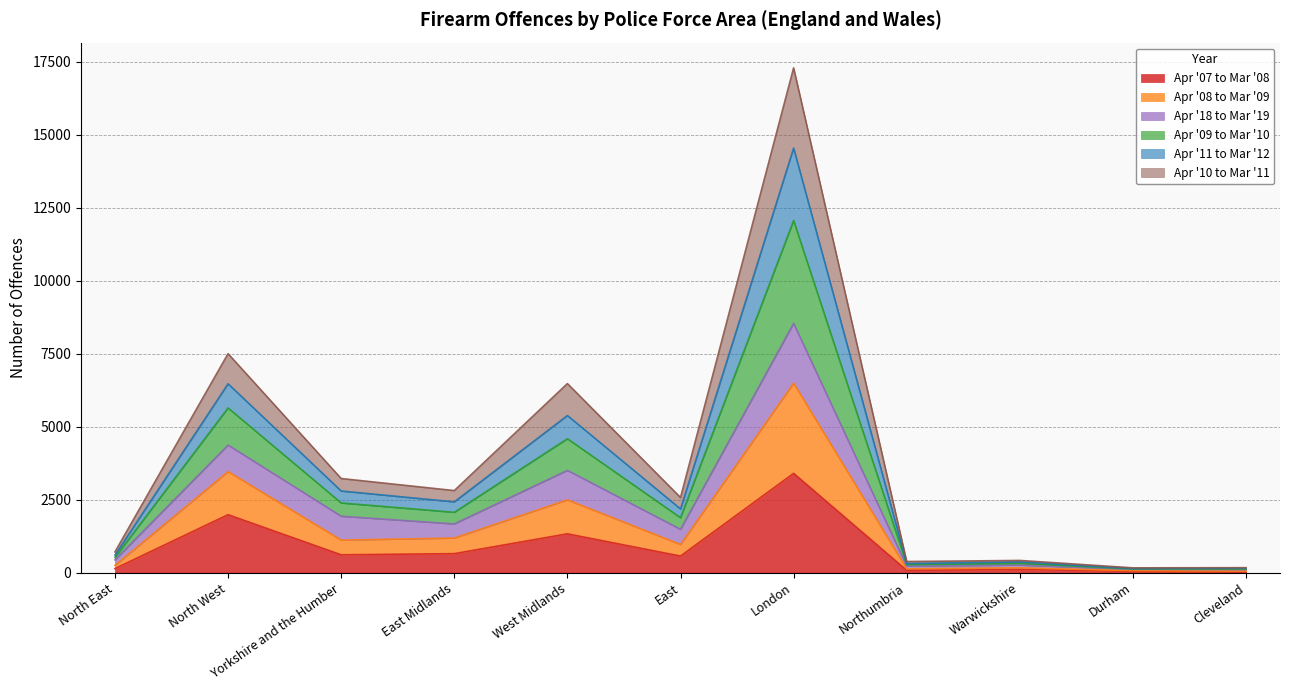

What is the sum of the Apr '07 to Mar '08 values at Warwickshire and North East?

245